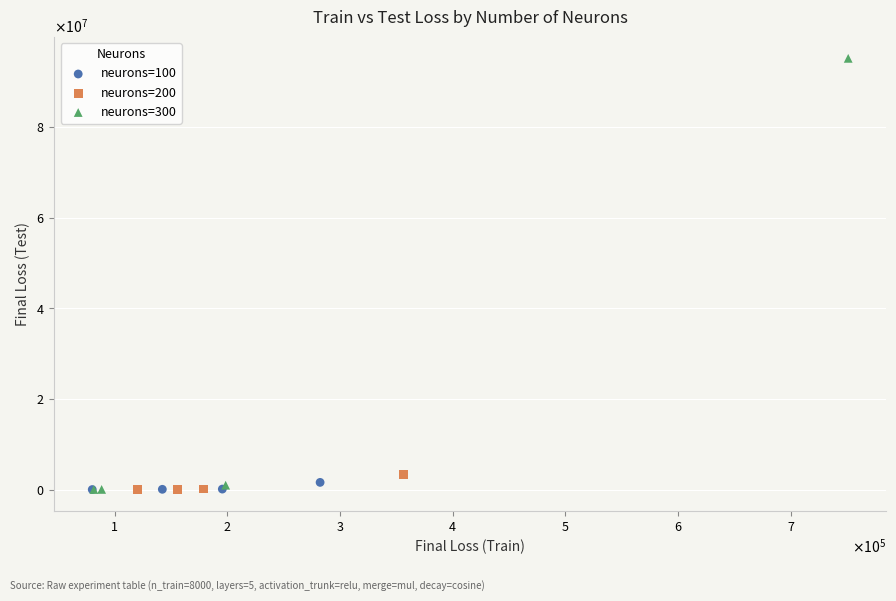

What are all the series names shown in the legend?

neurons=100, neurons=200, neurons=300